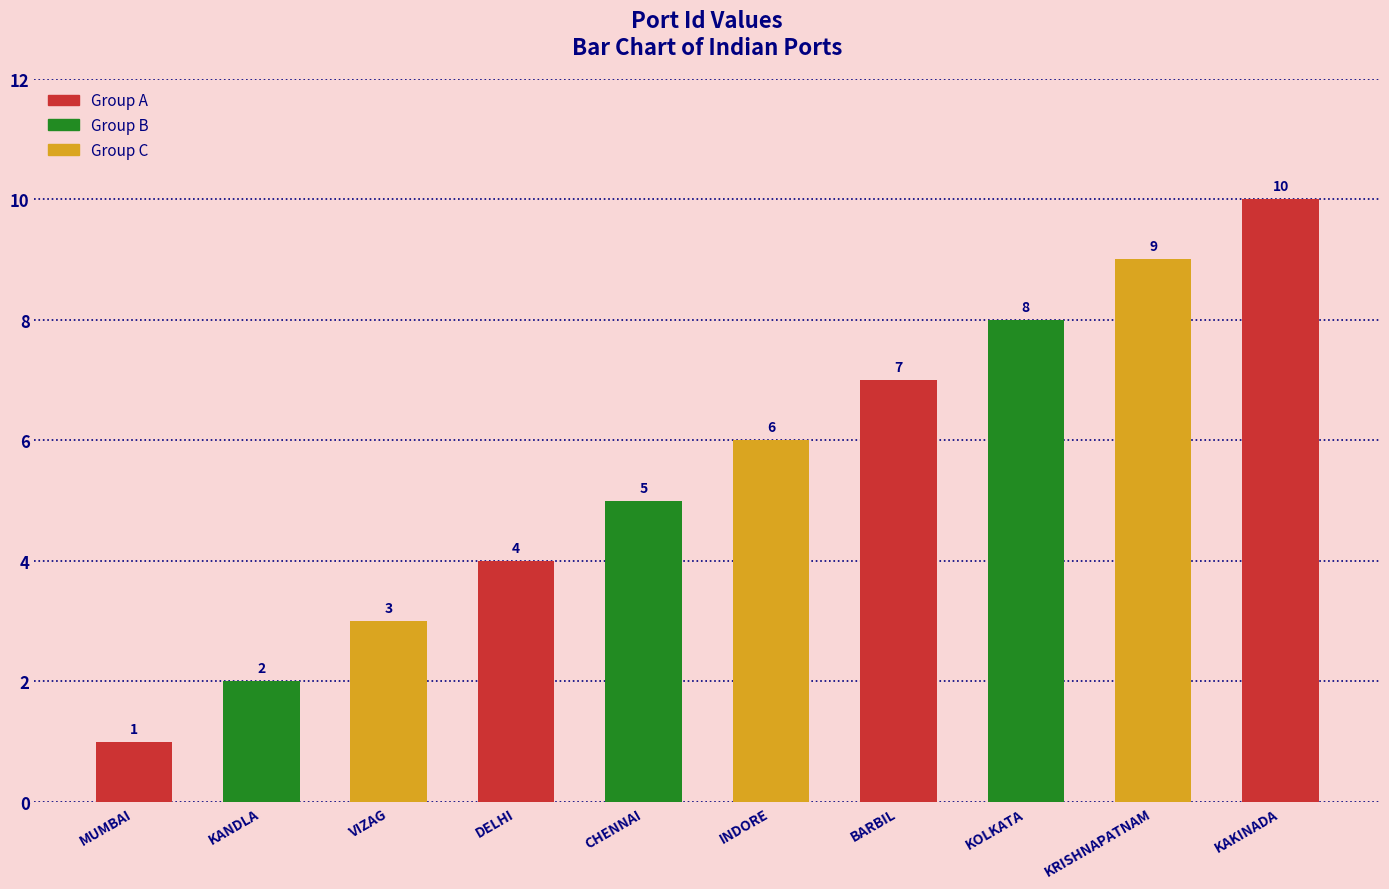

Count the number of categories in the chart.

10